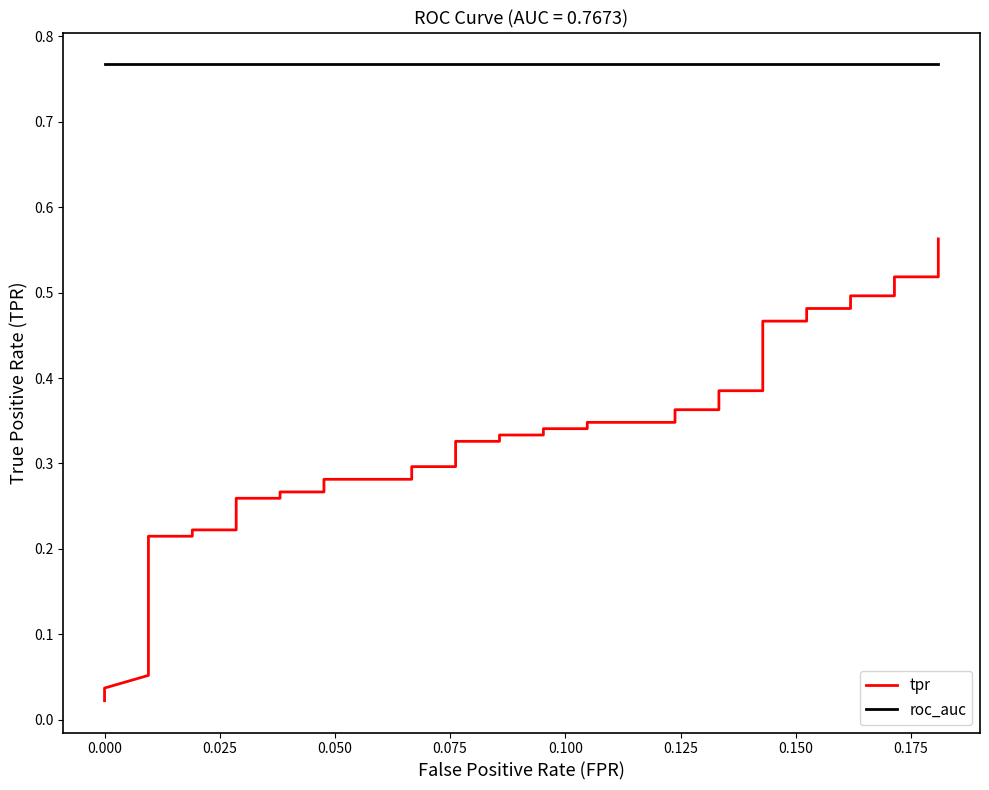

How many series are shown in this chart?

2